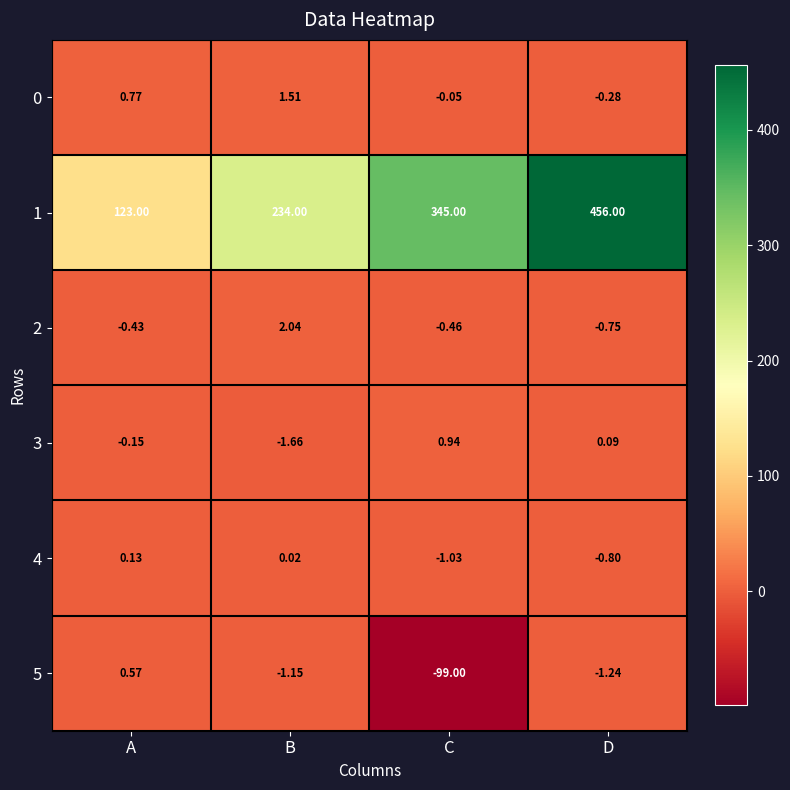

Where is 5 nearest to the value -49?

D